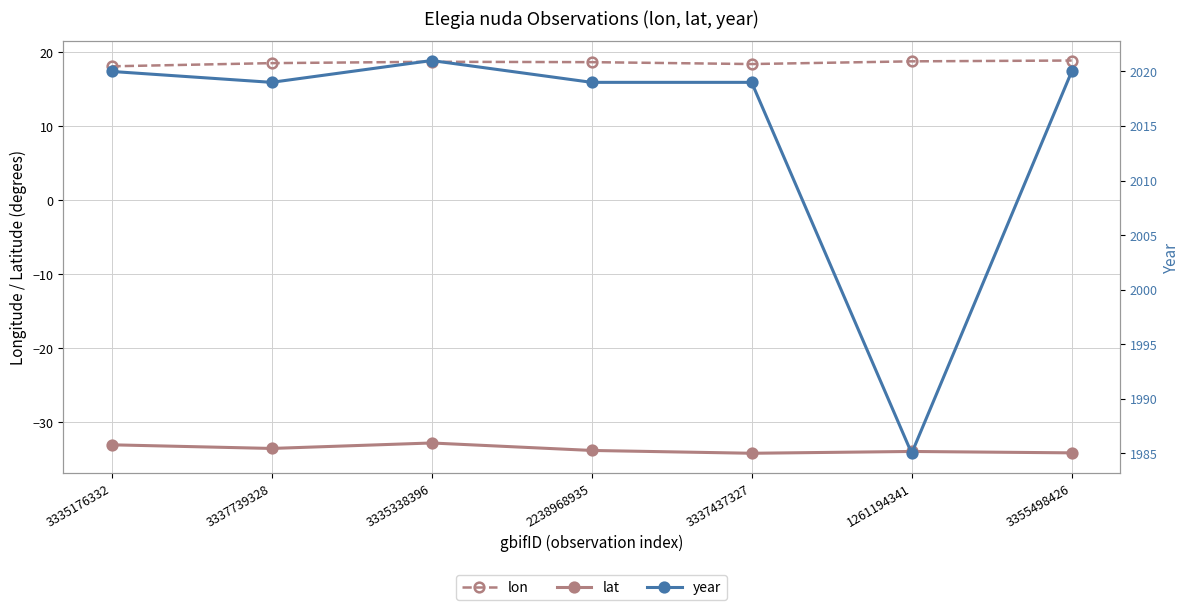

What is the label of the 5th point from the right?

3335338396